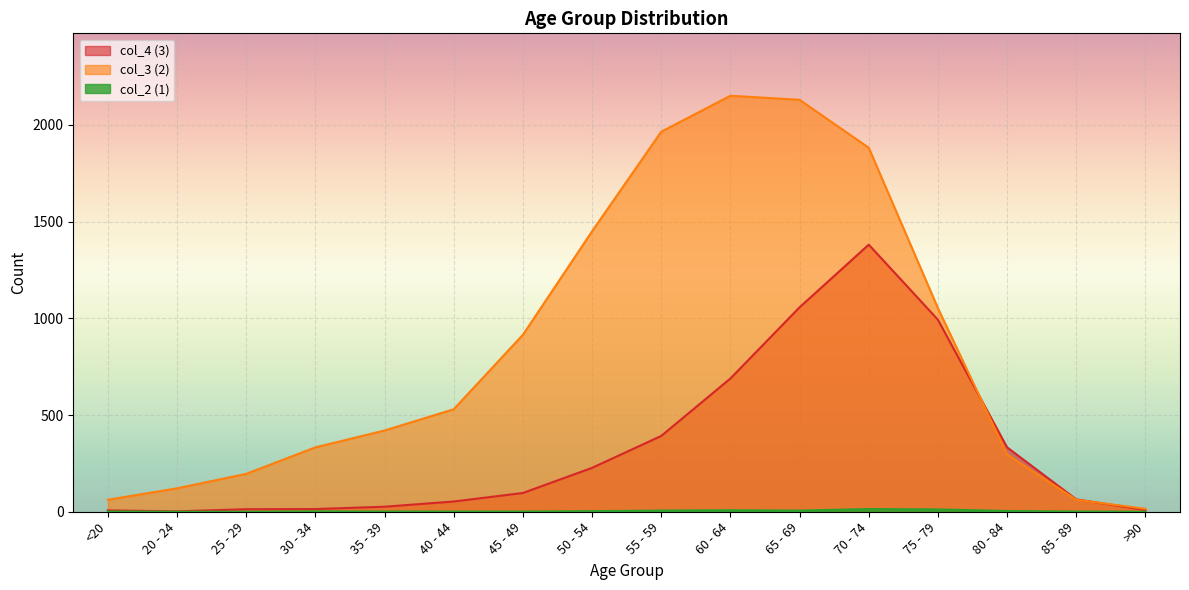

At which label is col_3 (2) closest to 1083?

75 - 79